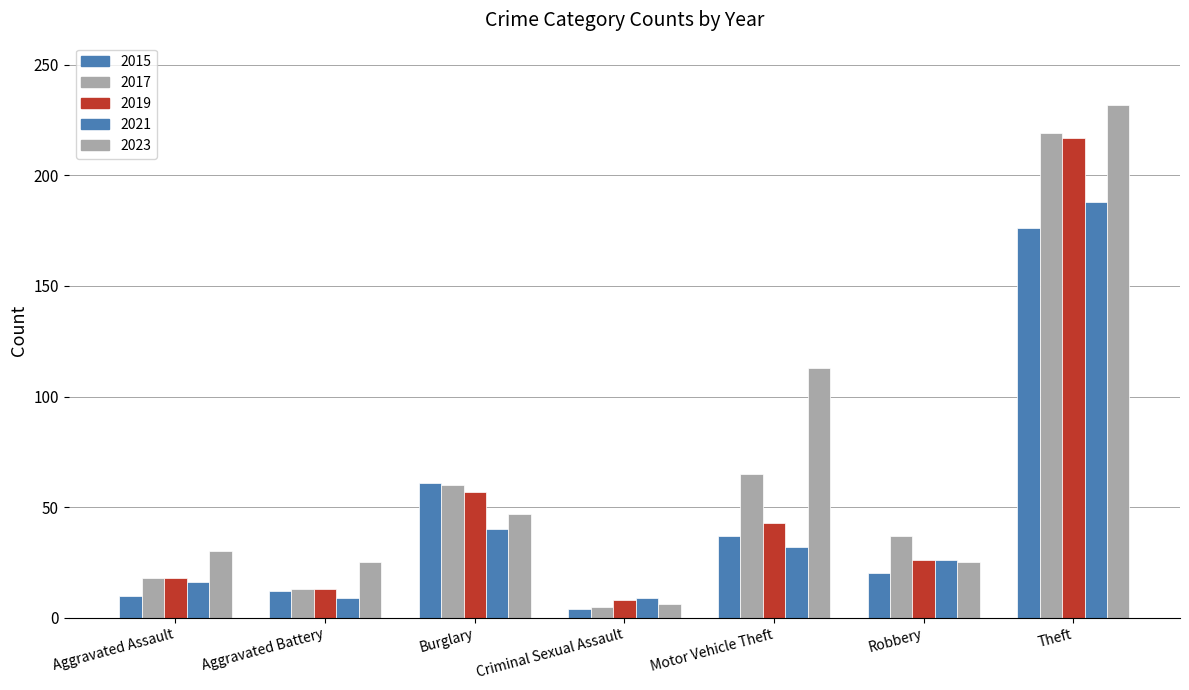

At Aggravated Assault, list the series in order from smallest to largest.

2015, 2021, 2017, 2019, 2023